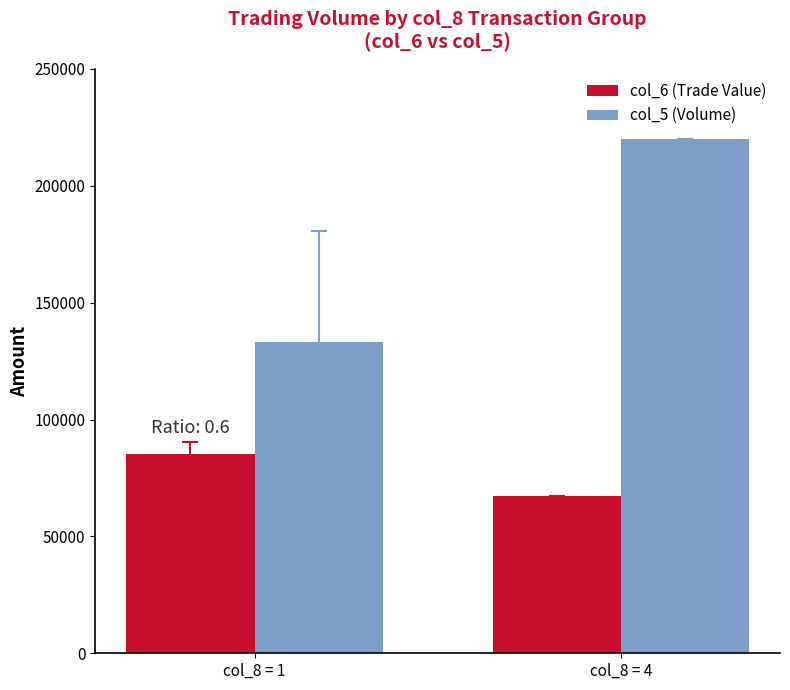

True or false: col_5 (Volume) has a value of 133333.3 at col_8 = 1.

True